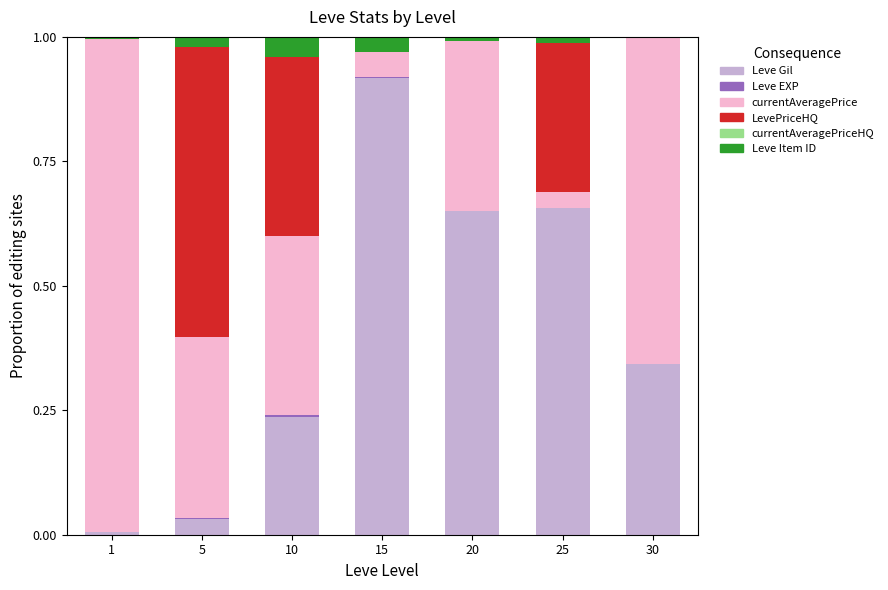

Which category has the highest value in the Leve Gil series?

15